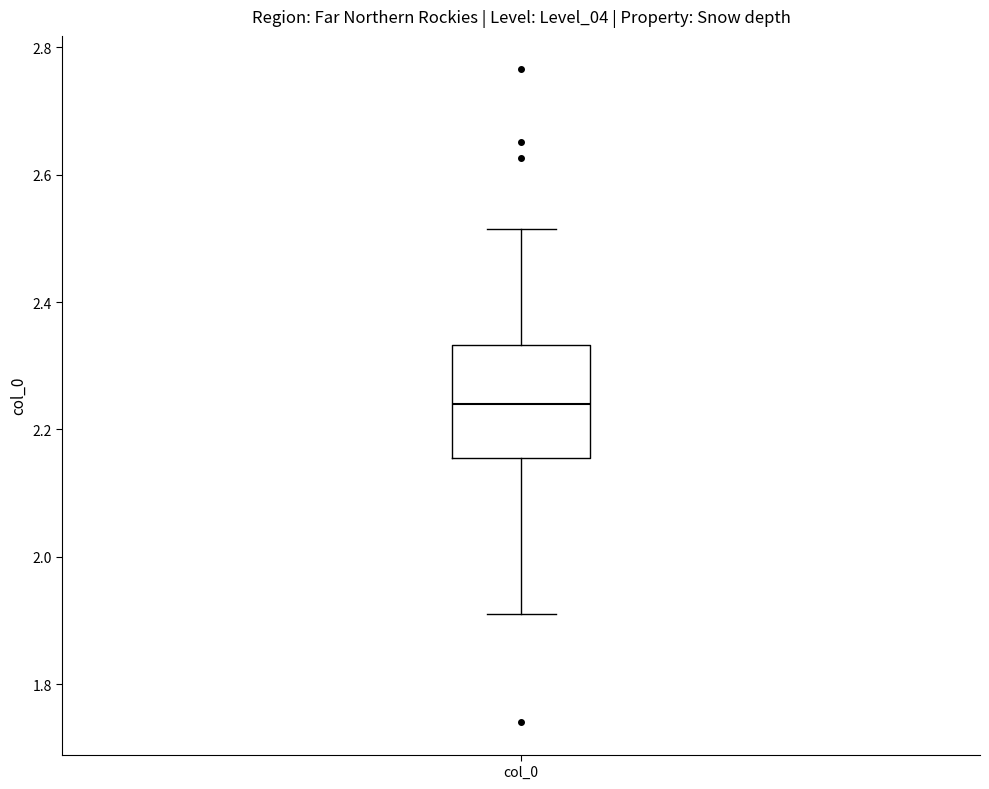

Where does the upper whisker of the box for col_0 end on the y-axis? The values are not printed on the chart, so give them approximately, as read against the axis.

2.52